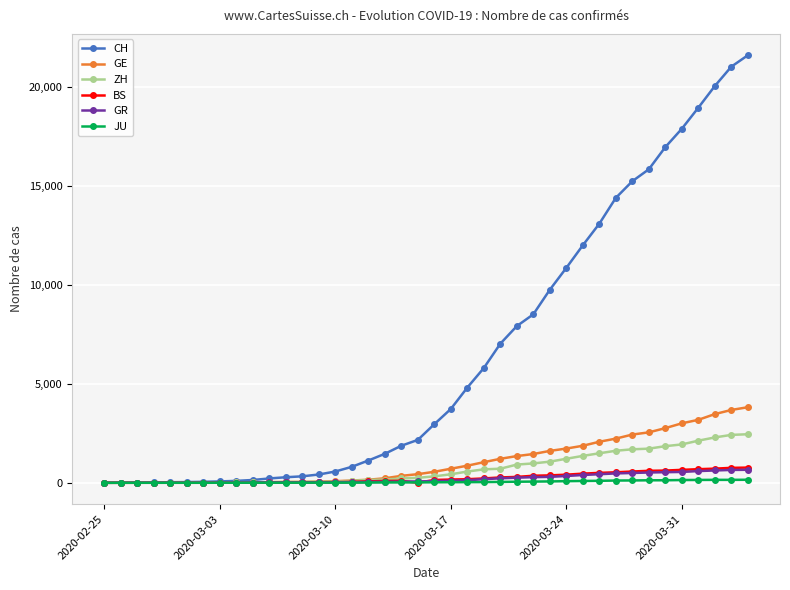

Which series has the largest total across all categories?

CH